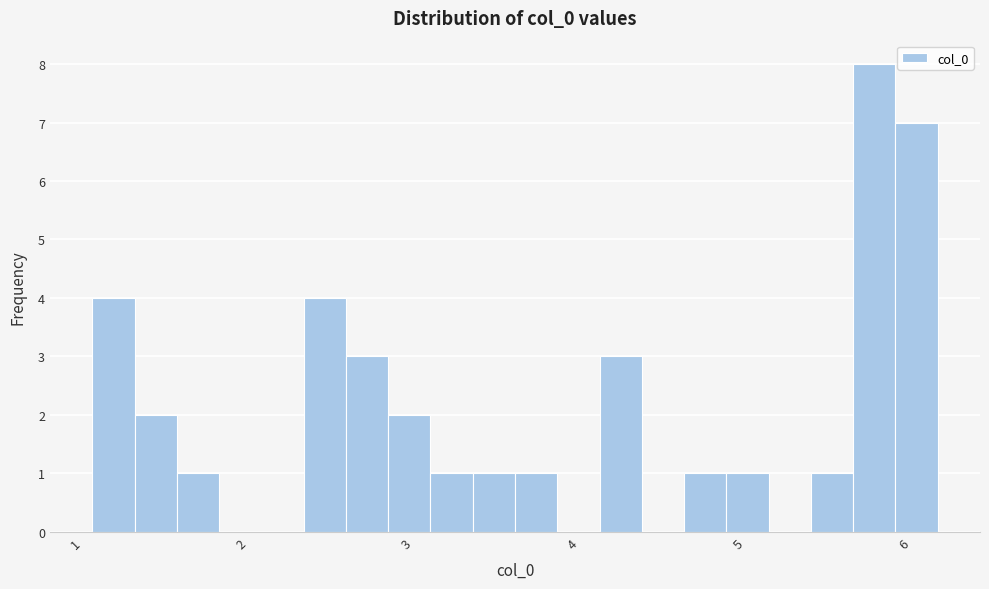

Read against the x-axis, roughly where is the centre of the tallest bar?

5.8